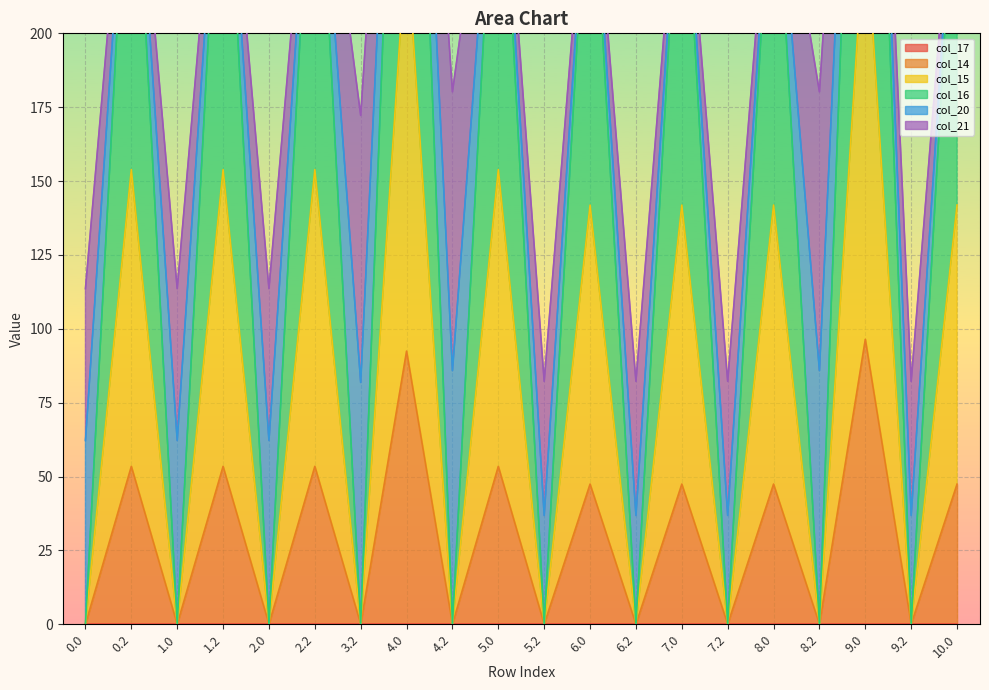

At how many categories does at least one series exceed 152?

10